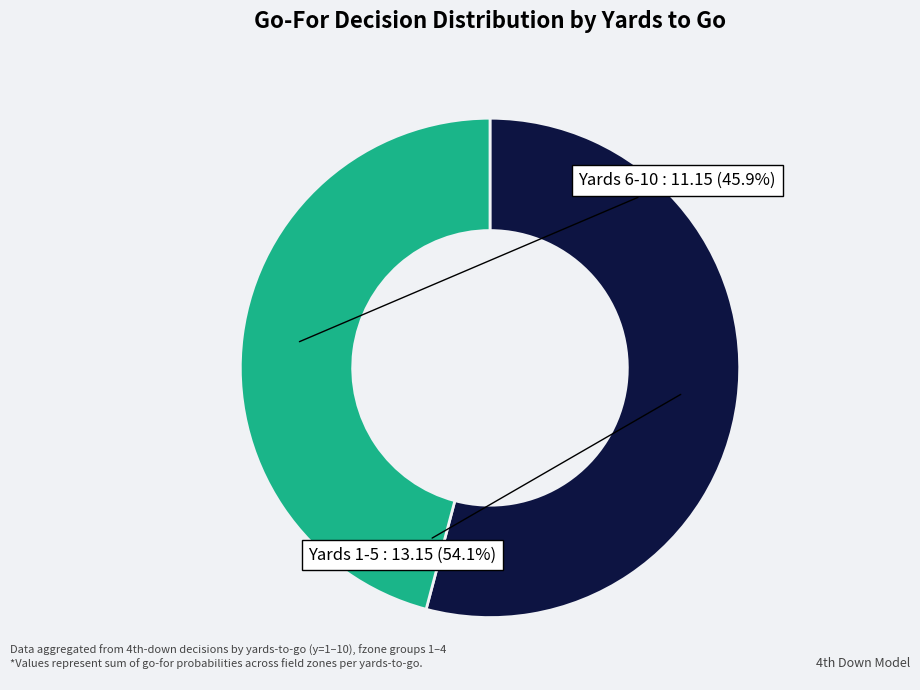

Does any single category account for the majority?

Yes